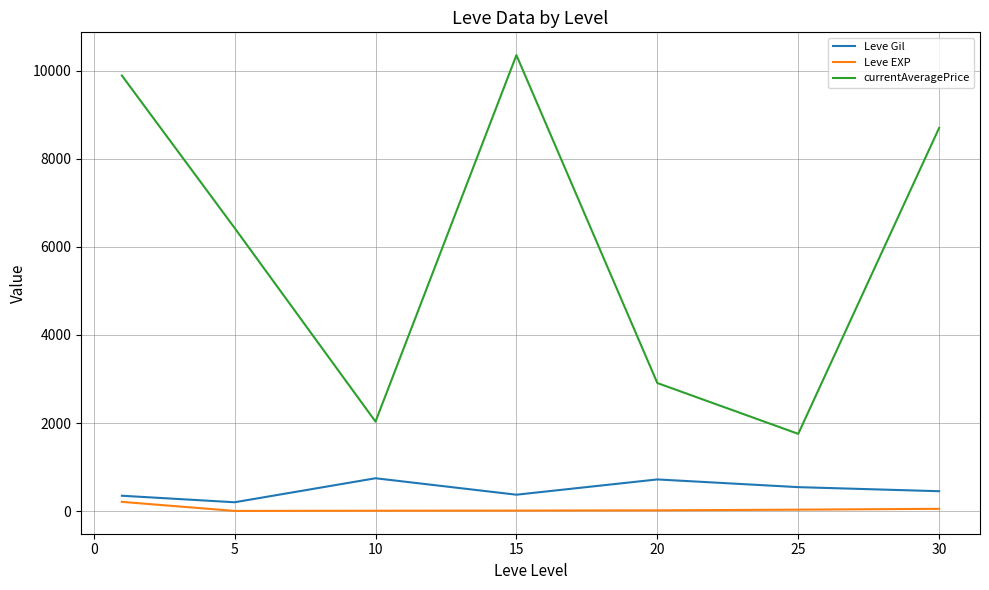

True or false: Leve Gil and currentAveragePrice intersect in this chart.

False